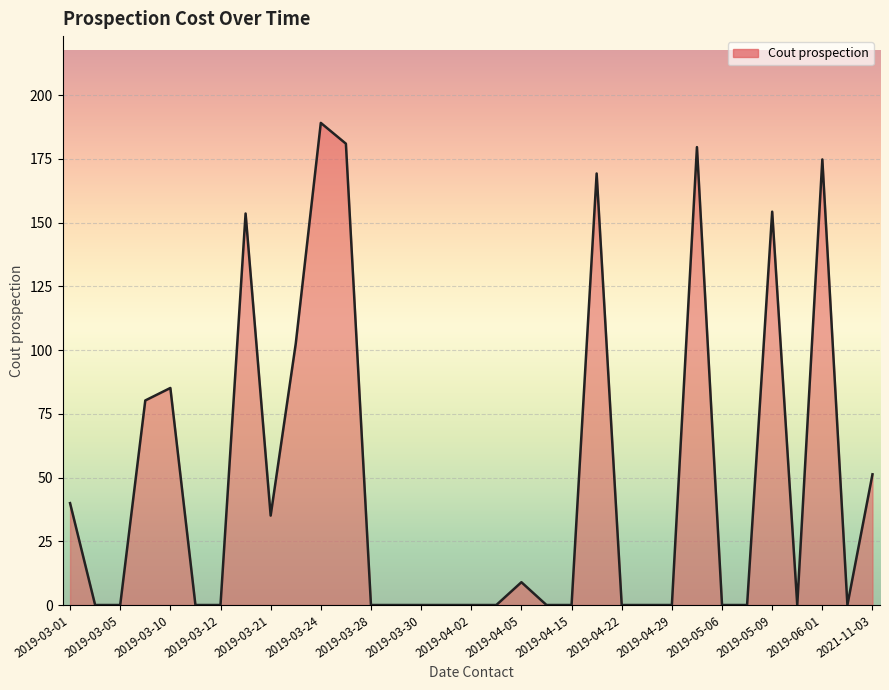

What is the greatest value displayed?

189.2